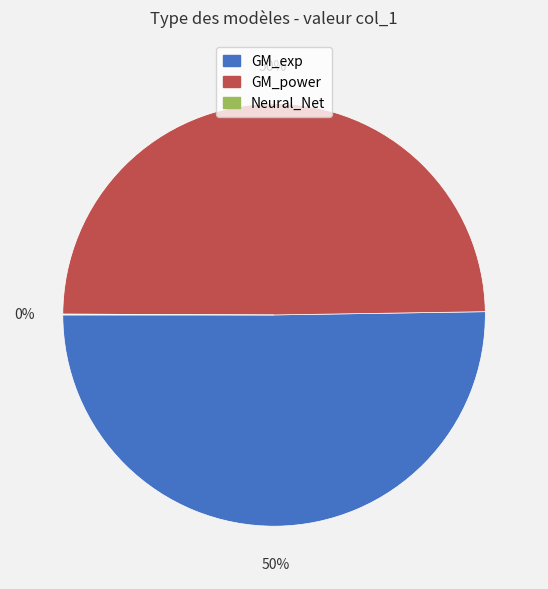

To the nearest percent, what percentage of the pie is GM_exp?

50%